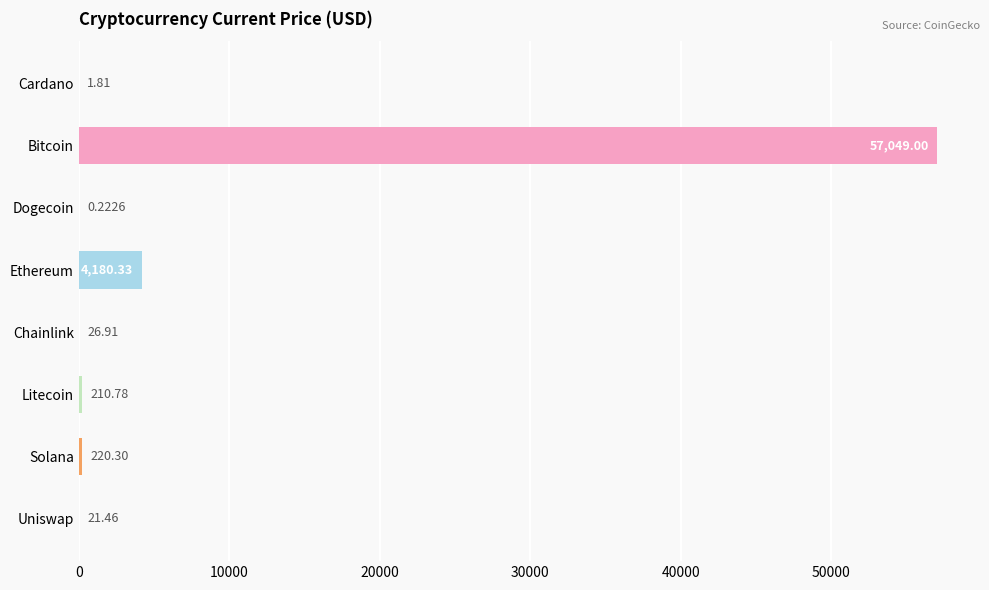

How many values exceed 210?

4